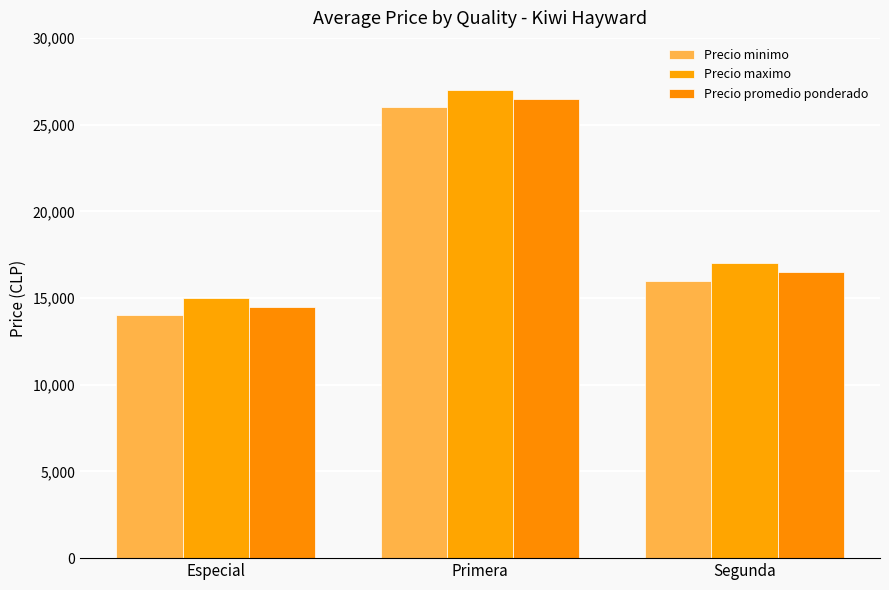

Rank the series by their average value, from highest to lowest.

Precio maximo, Precio promedio ponderado, Precio minimo